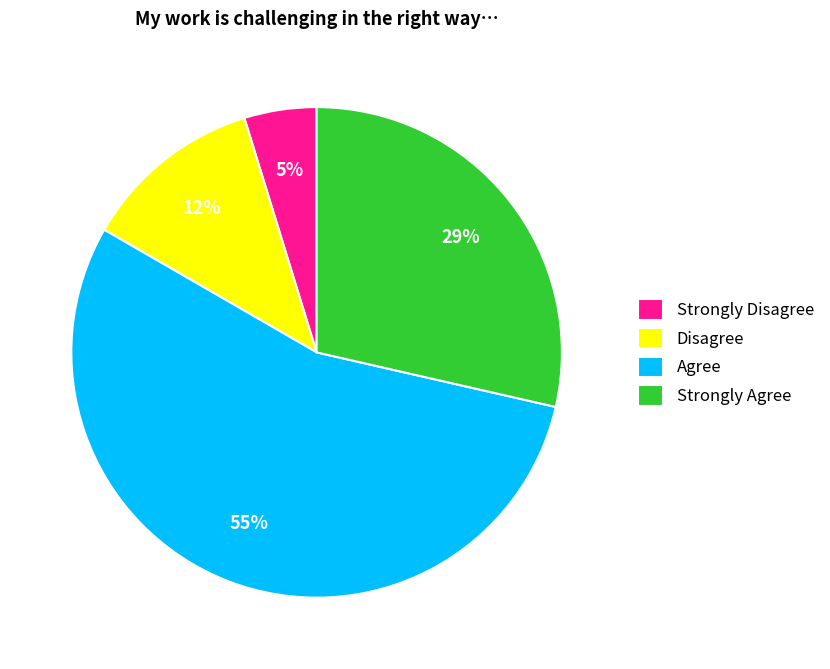

Between Disagree and Strongly Disagree, which is larger?

Disagree